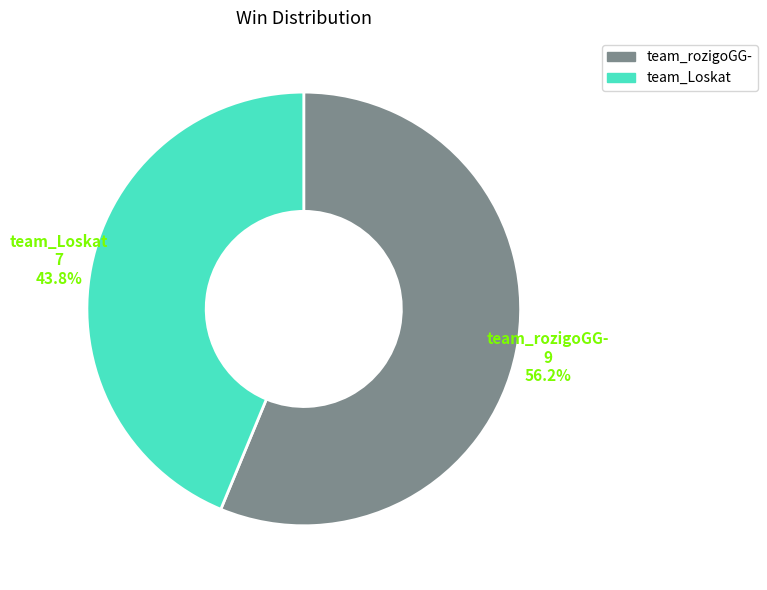

Does team_rozigoGG- account for over 50% of the chart?

Yes